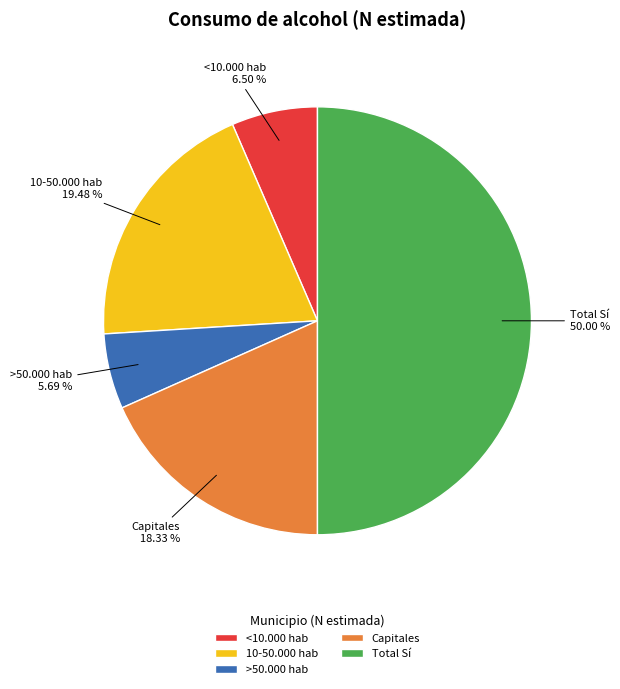

How many segments does this pie chart have?

5